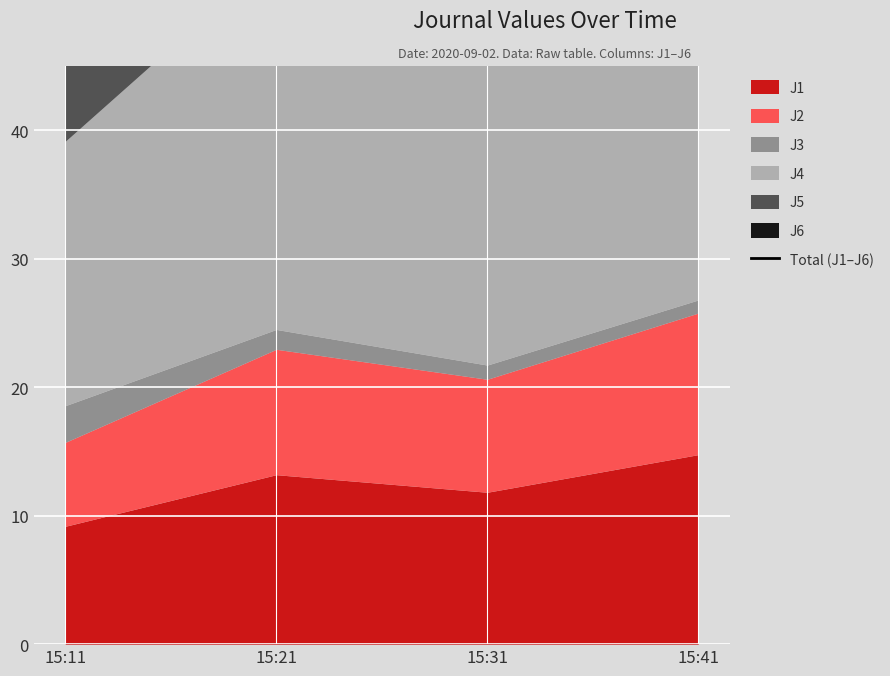

How many interior local peaks (higher than both neighbors) does the data have?

1